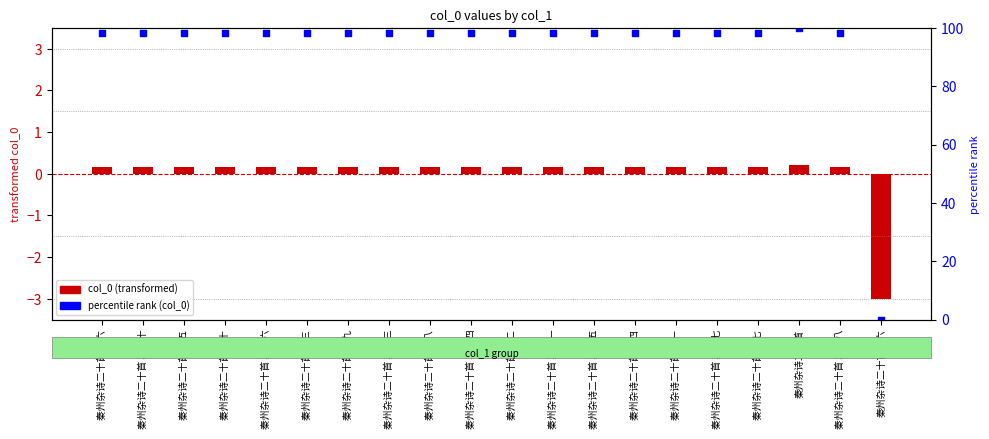

Which series has the largest total across all categories?

percentile rank (col_0)